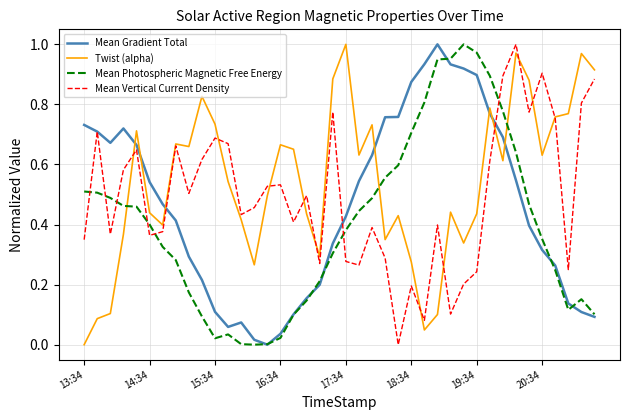

How many distinct data groups are displayed?

4